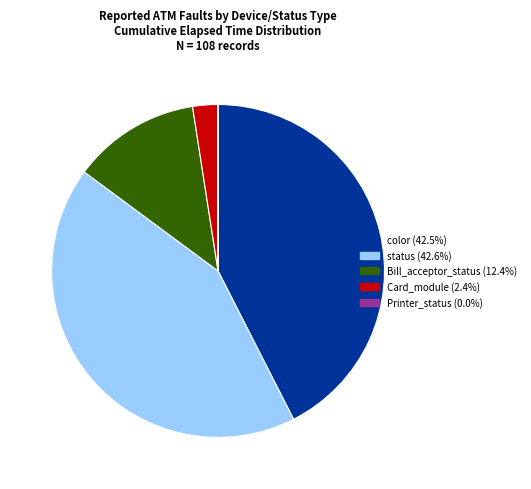

Does any single category account for the majority?

No